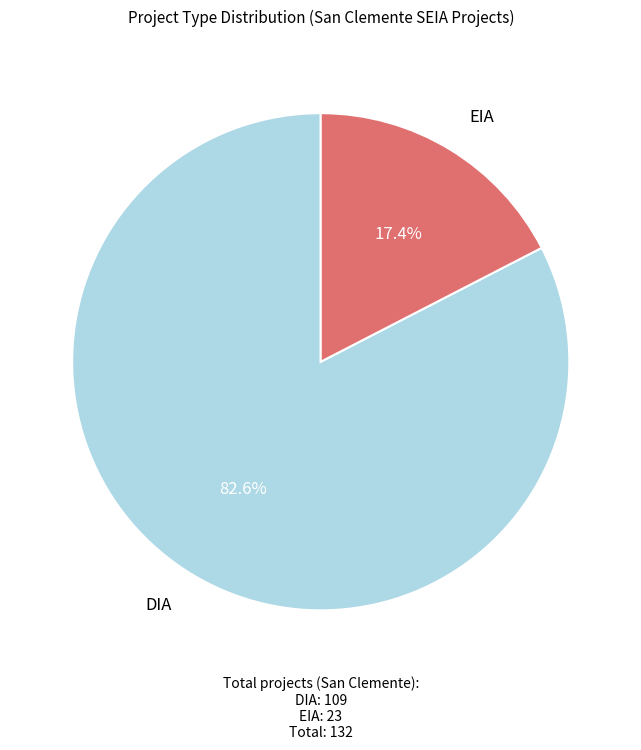

How many segments does this pie chart have?

2